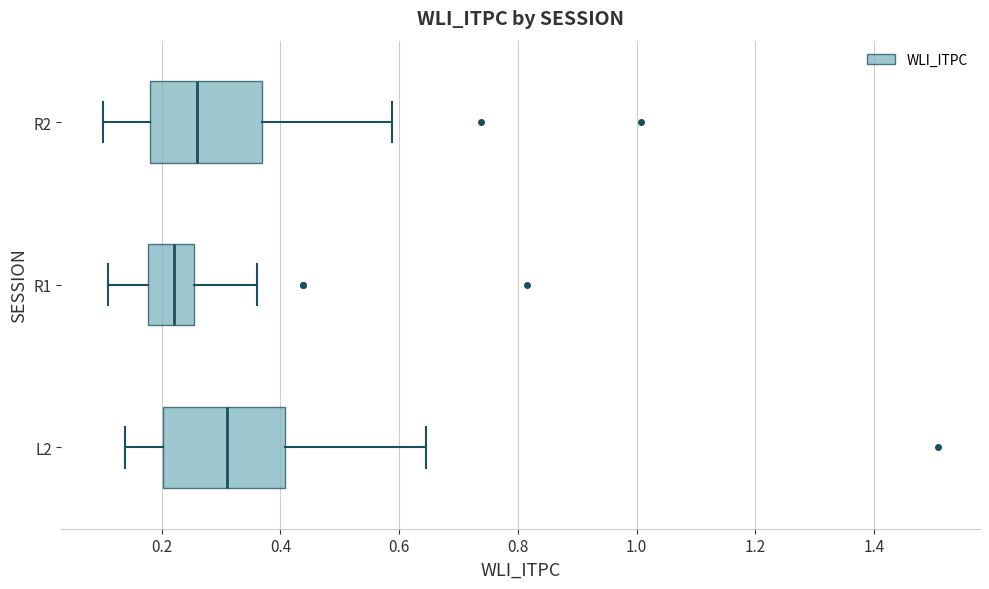

Where does the right whisker of the box for R1 end on the x-axis? The values are not printed on the chart, so give them approximately, as read against the axis.

0.36